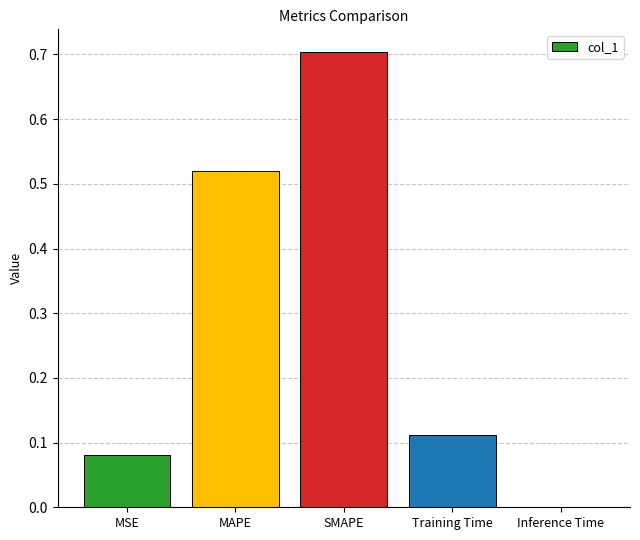

Which category has the highest value across all series?

SMAPE